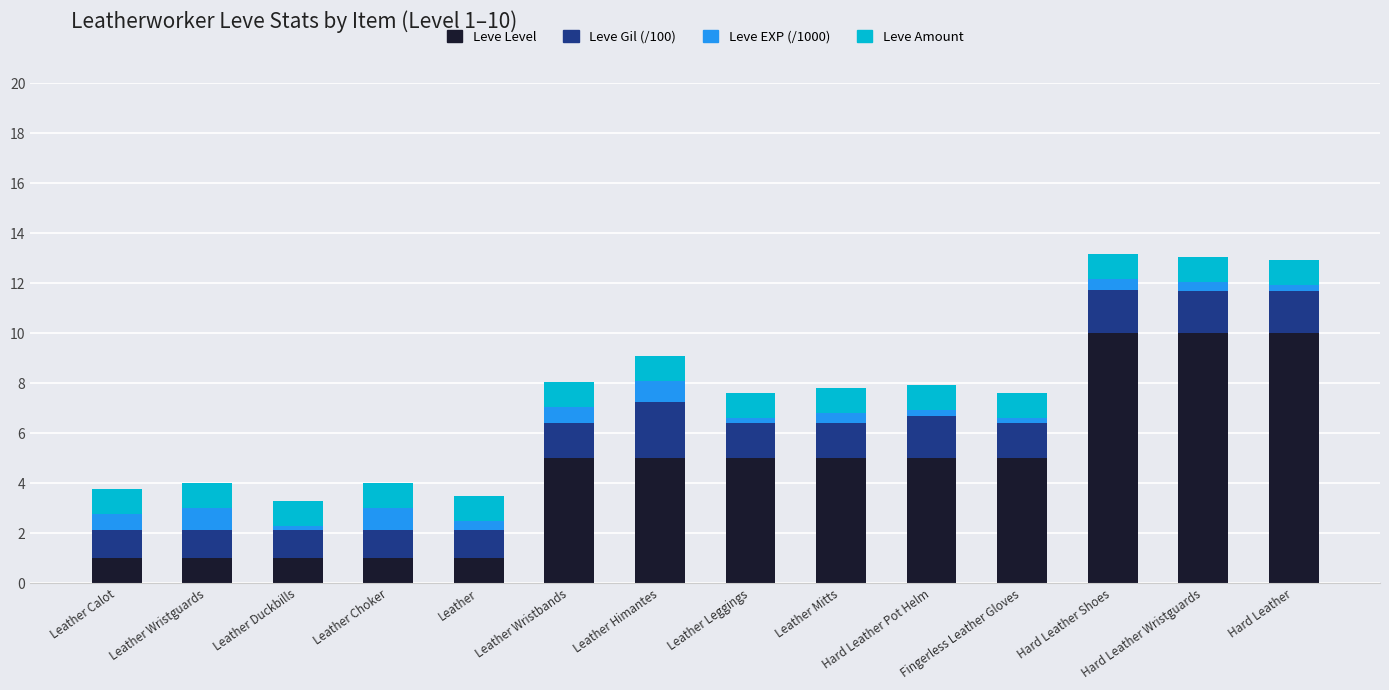

What is the sum of all Leve Level values?

65.0